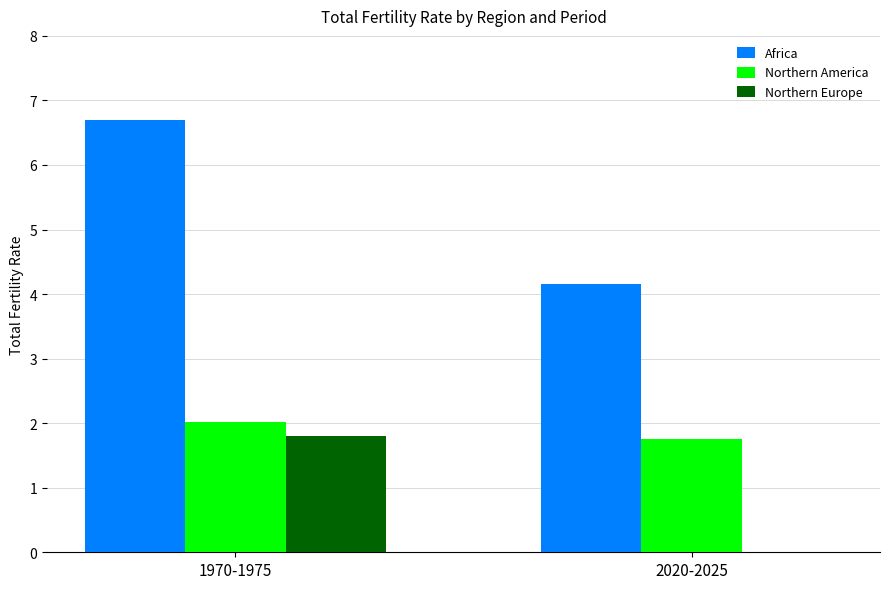

Where is Northern America nearest to the value 1?

2020-2025